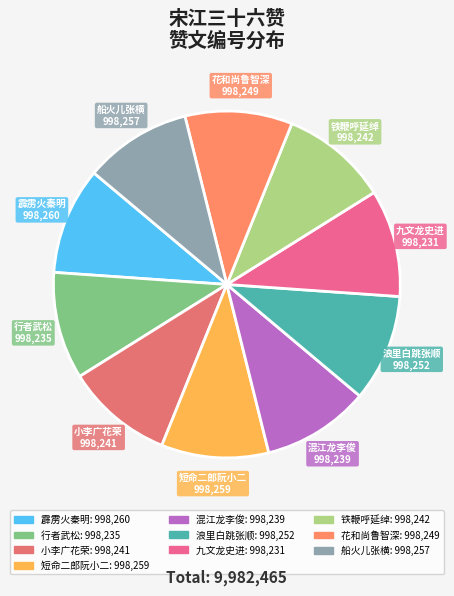

Do 花和尚鲁智深 and 混江龙李俊 together represent more than half of the pie?

No